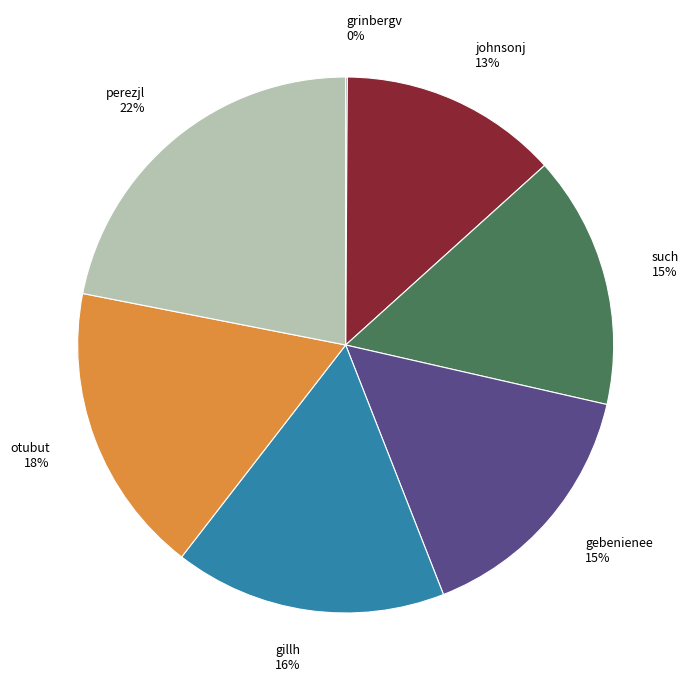

Is there a majority slice in this chart?

No